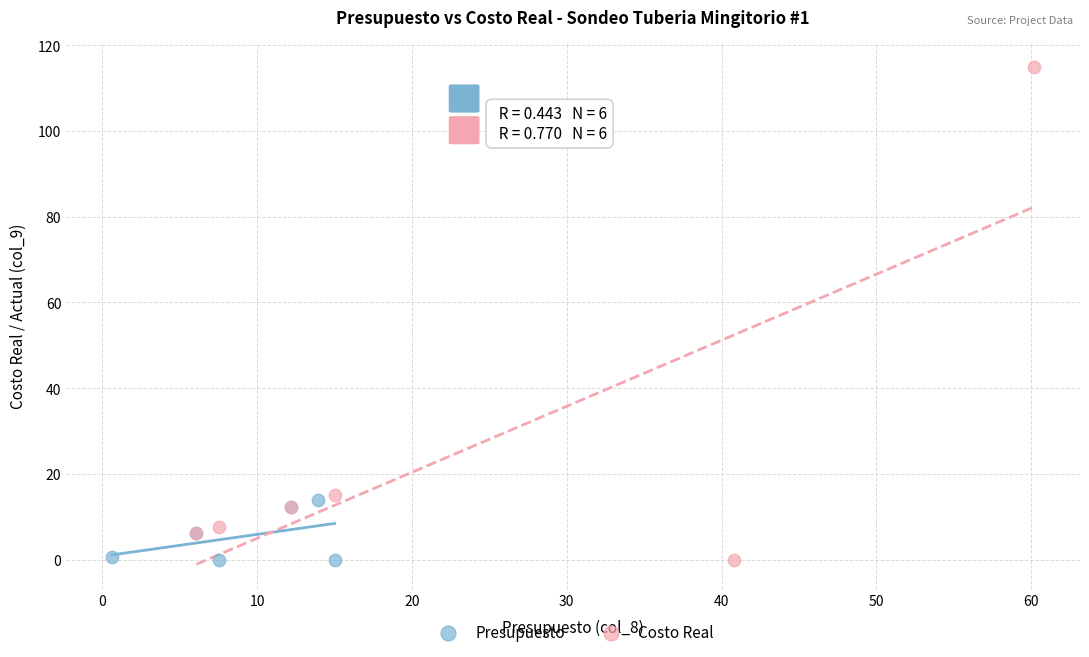

Which series has the widest spread of Y values?

Costo Real